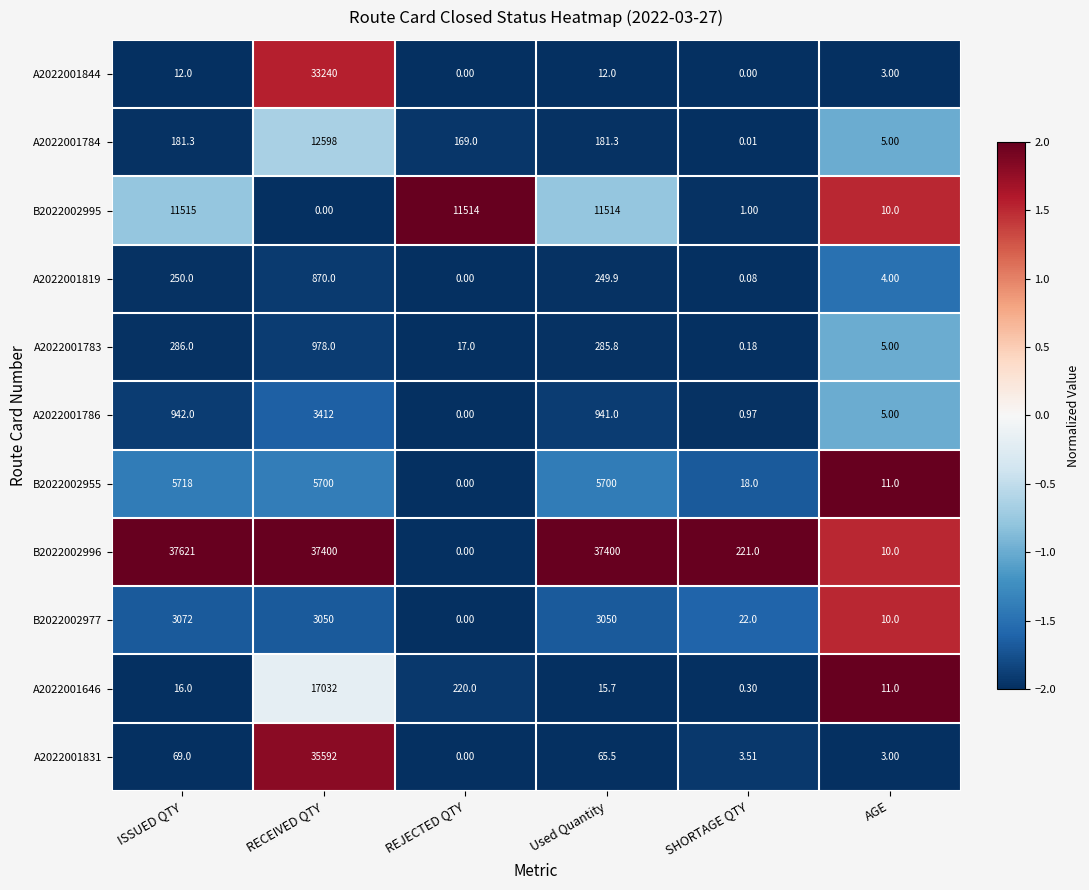

List the series in order of their peak value, highest first.

B2022002996, A2022001831, A2022001844, A2022001646, A2022001784, B2022002995, B2022002955, A2022001786, B2022002977, A2022001783, A2022001819